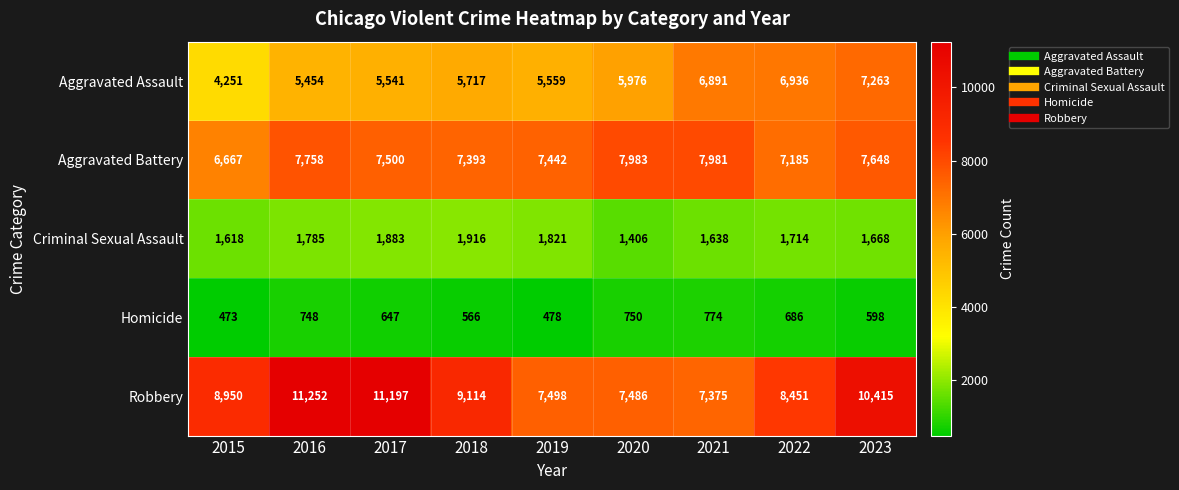

At which label is Homicide closest to 623?

2017